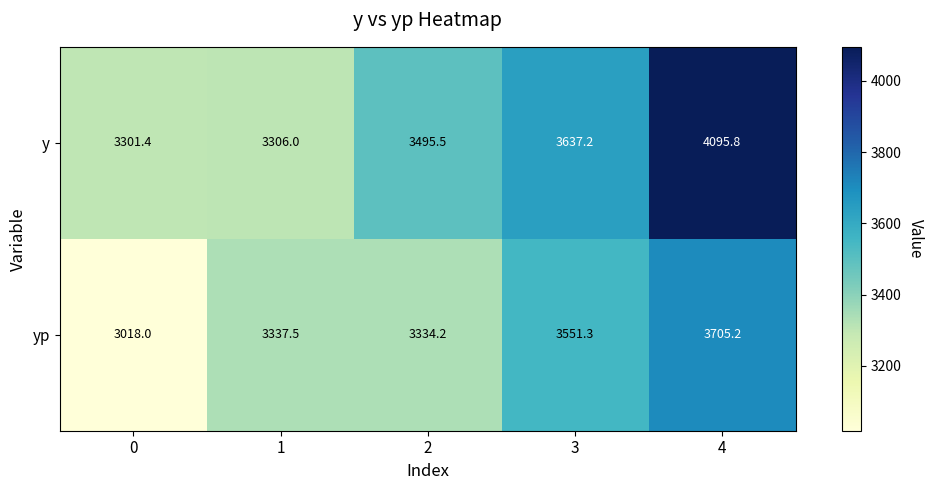

Where is y nearest to the value 3698?

3